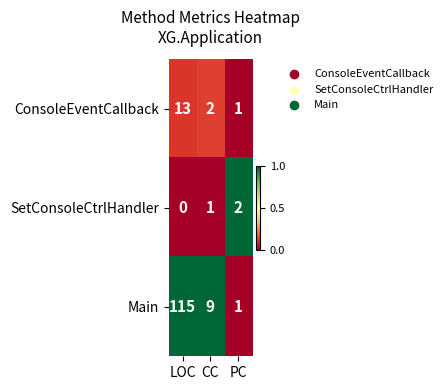

True or false: SetConsoleCtrlHandler has a value of 1 at LOC.

False